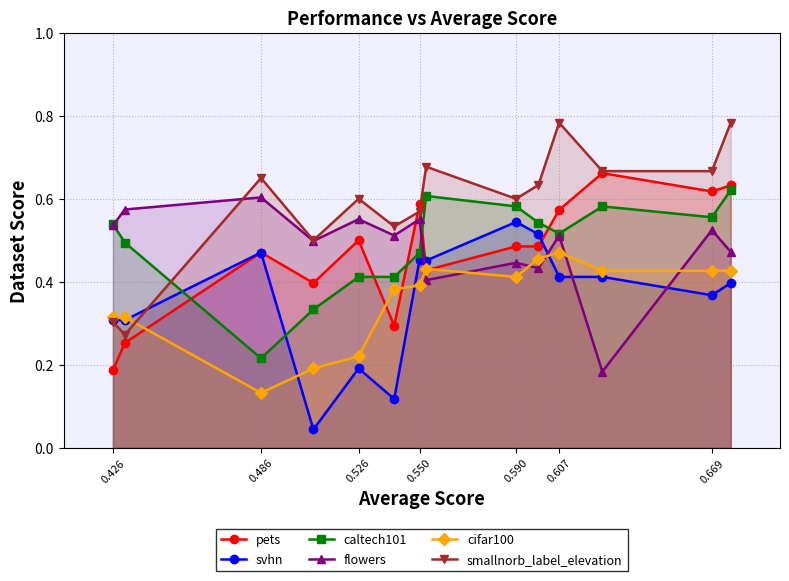

How many lines are shown in the chart?

6